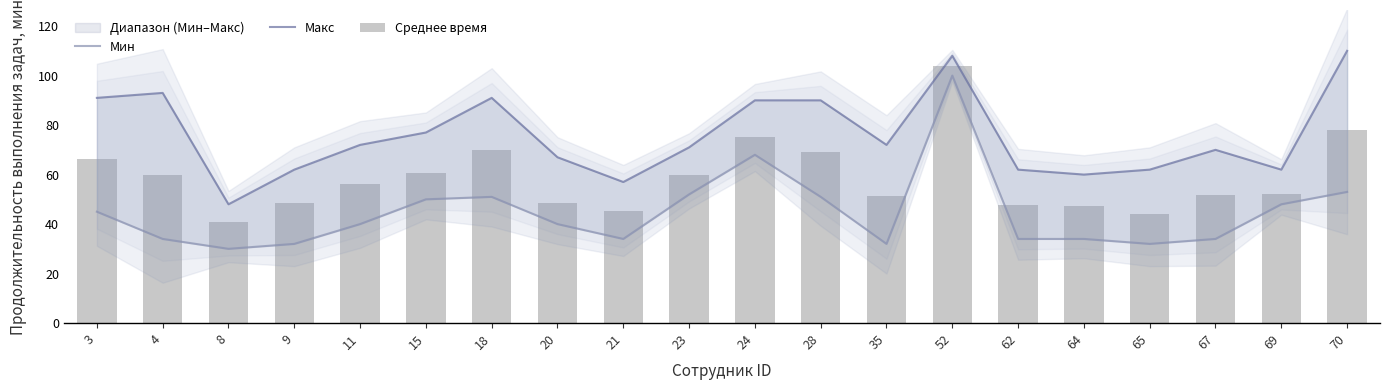

Where does the Среднее время series first go above 56?

3